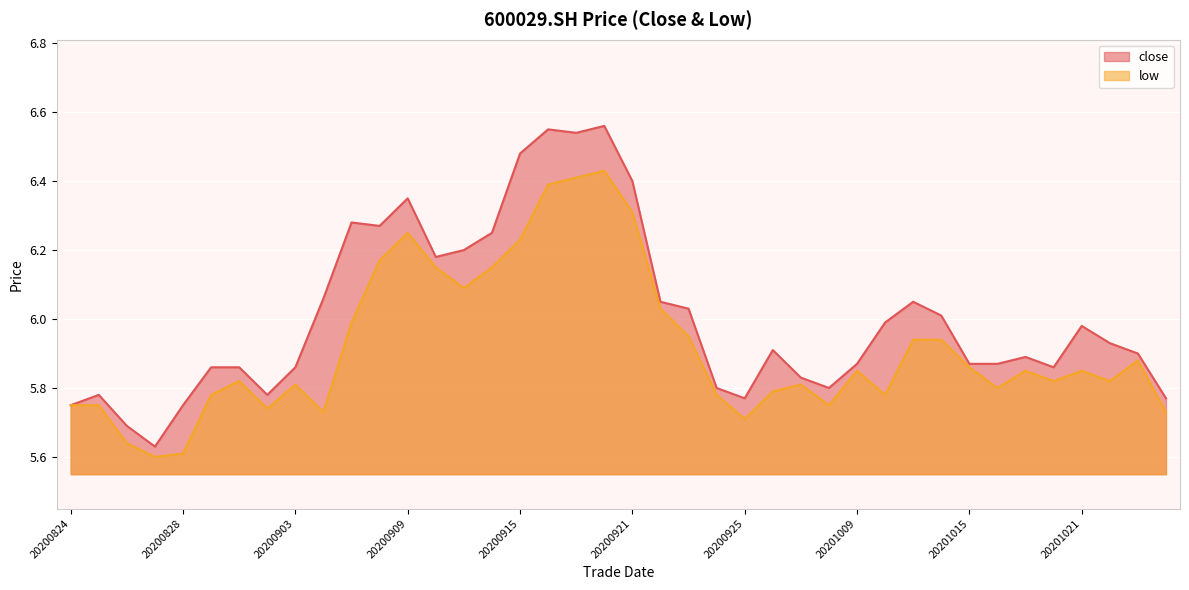

At which category does the chart reach its peak across all series?

20200918